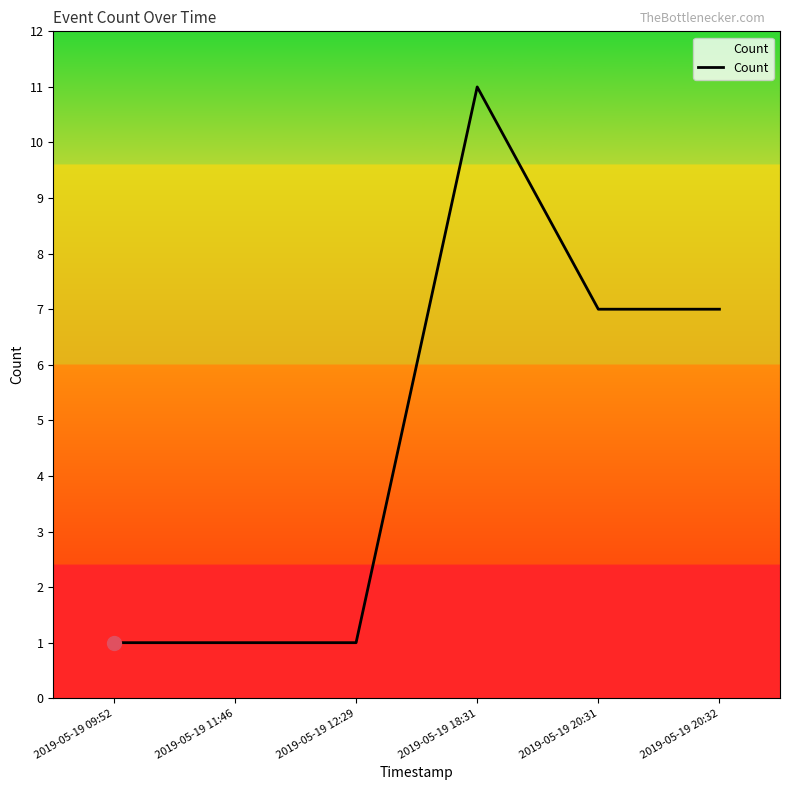

What is the smallest value displayed?

1